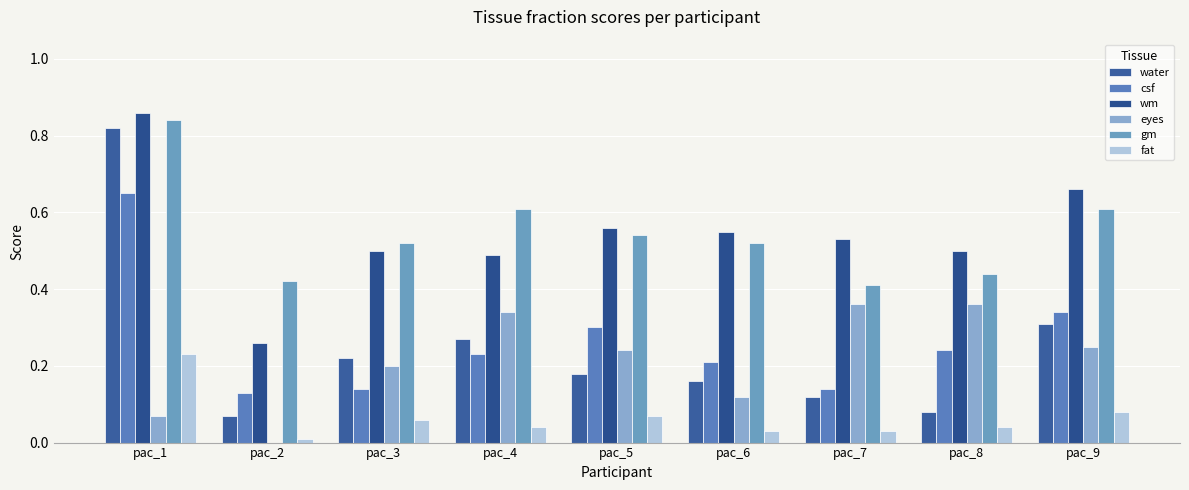

What is the maximum value shown in the chart?

0.9